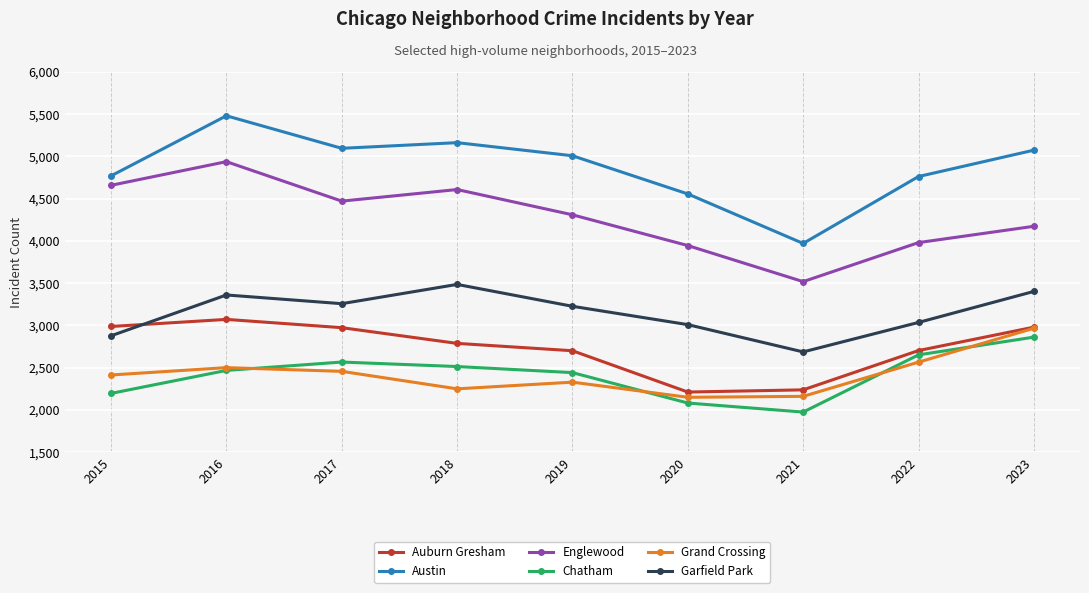

Is this an area chart (filled region under the line)?

No